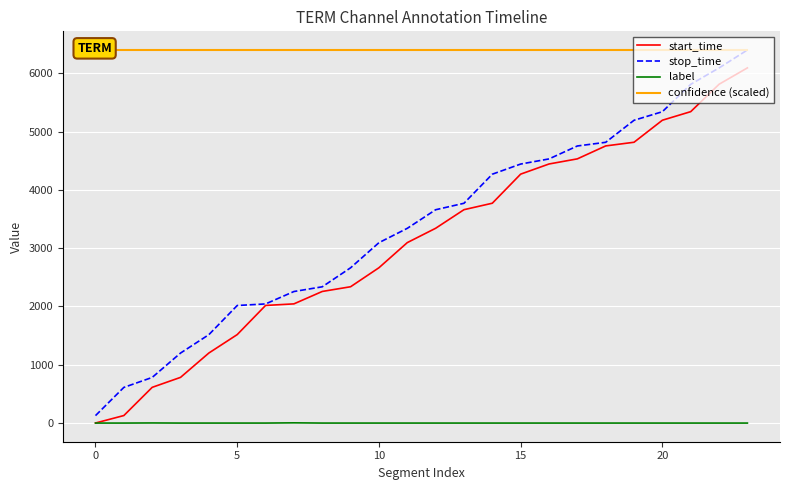

How many series are shown in this chart?

4